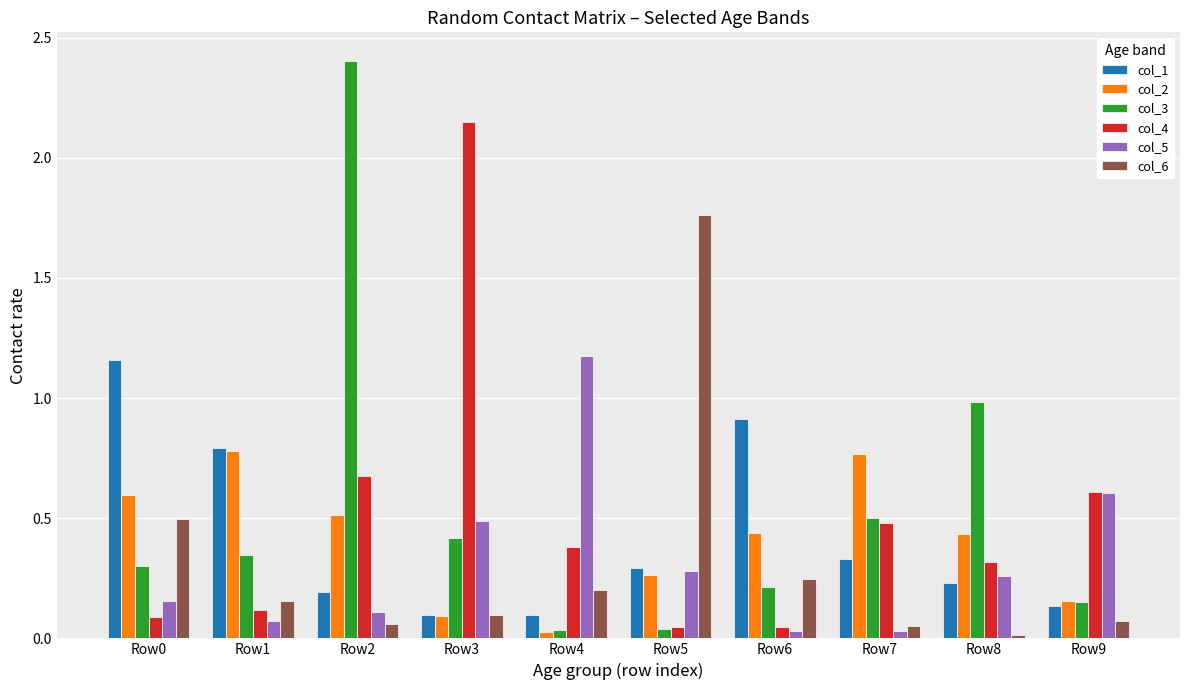

True or false: col_6 has a value of 0.2 at Row4.

True